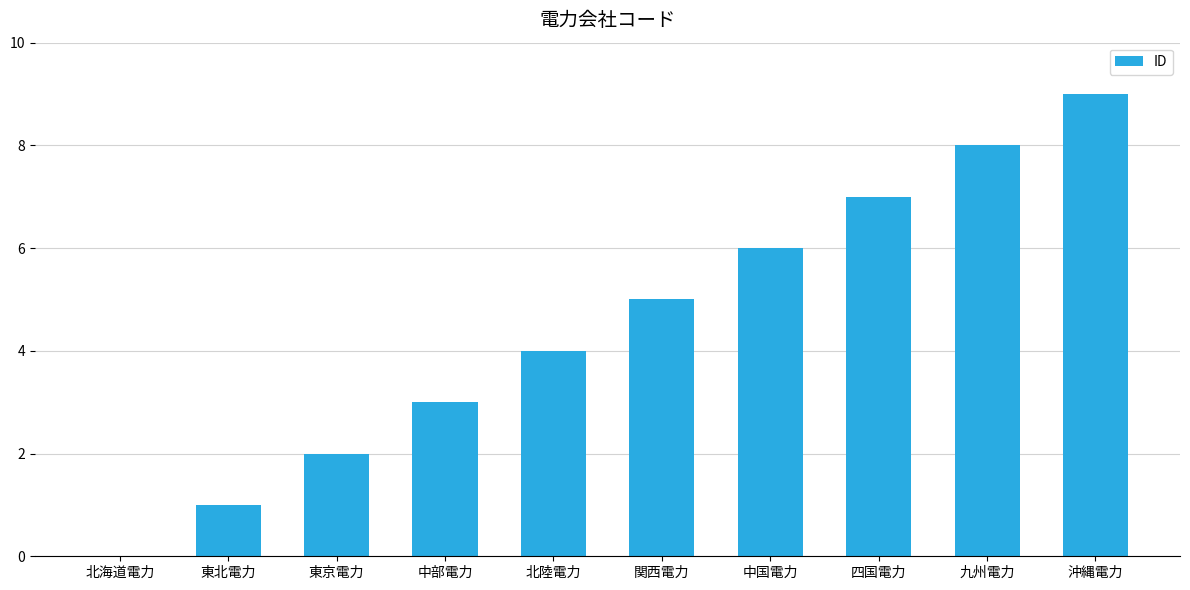

Which label corresponds to the largest value in the chart?

沖縄電力